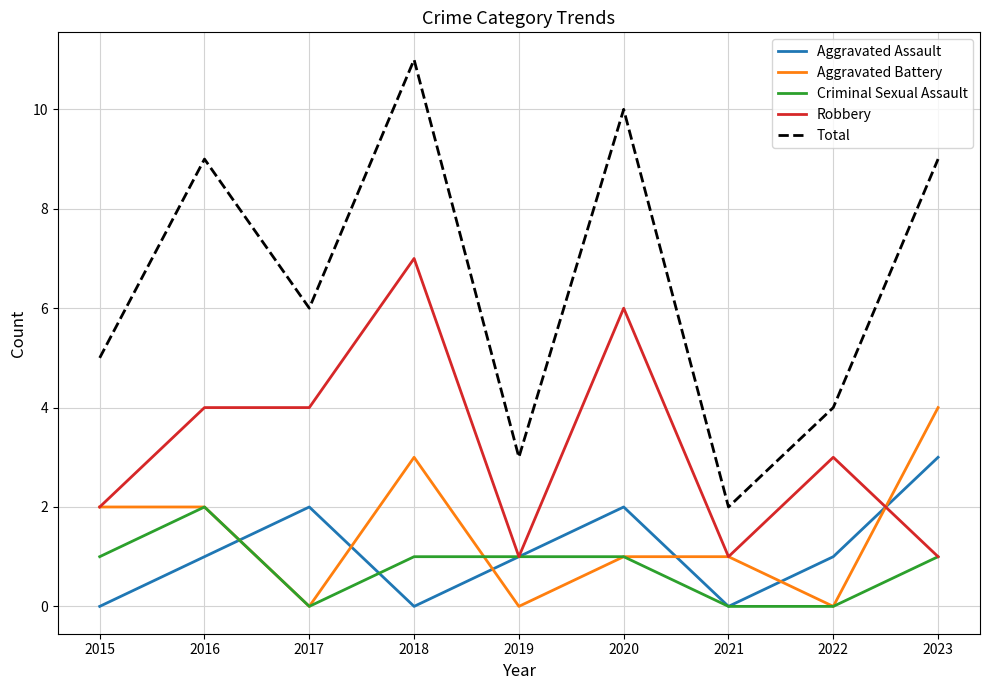

Which series has the largest total across all categories?

Total